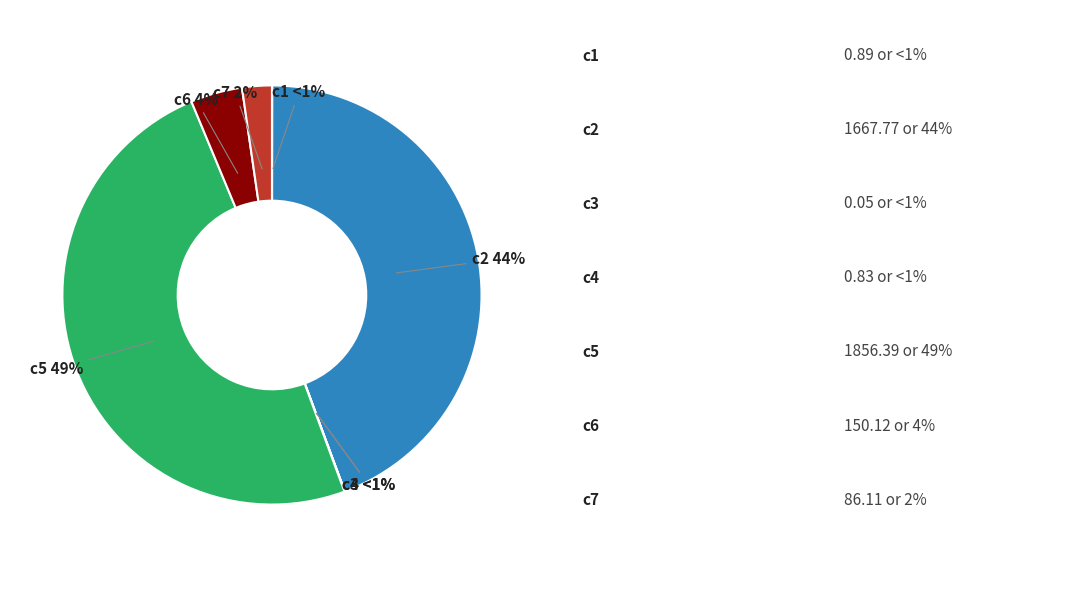

Does c1 represent more than half of the total?

No